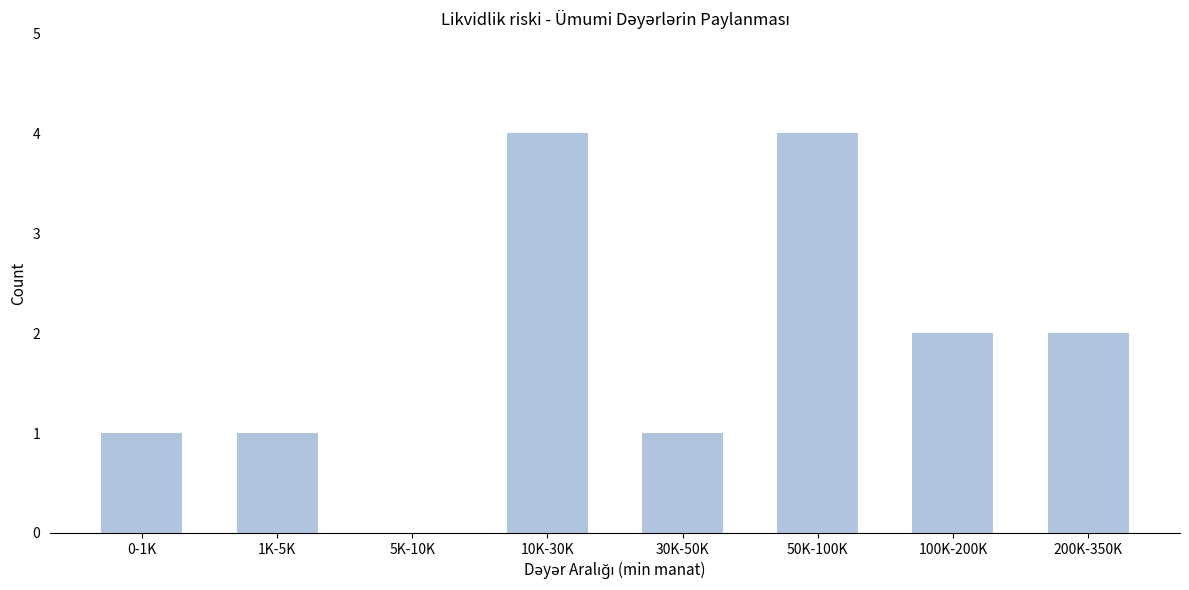

Reading left to right, transcribe all the data shown in this chart.

0-1K=1	1K-5K=1	5K-10K=0	10K-30K=4	30K-50K=1	50K-100K=4	100K-200K=2	200K-350K=2